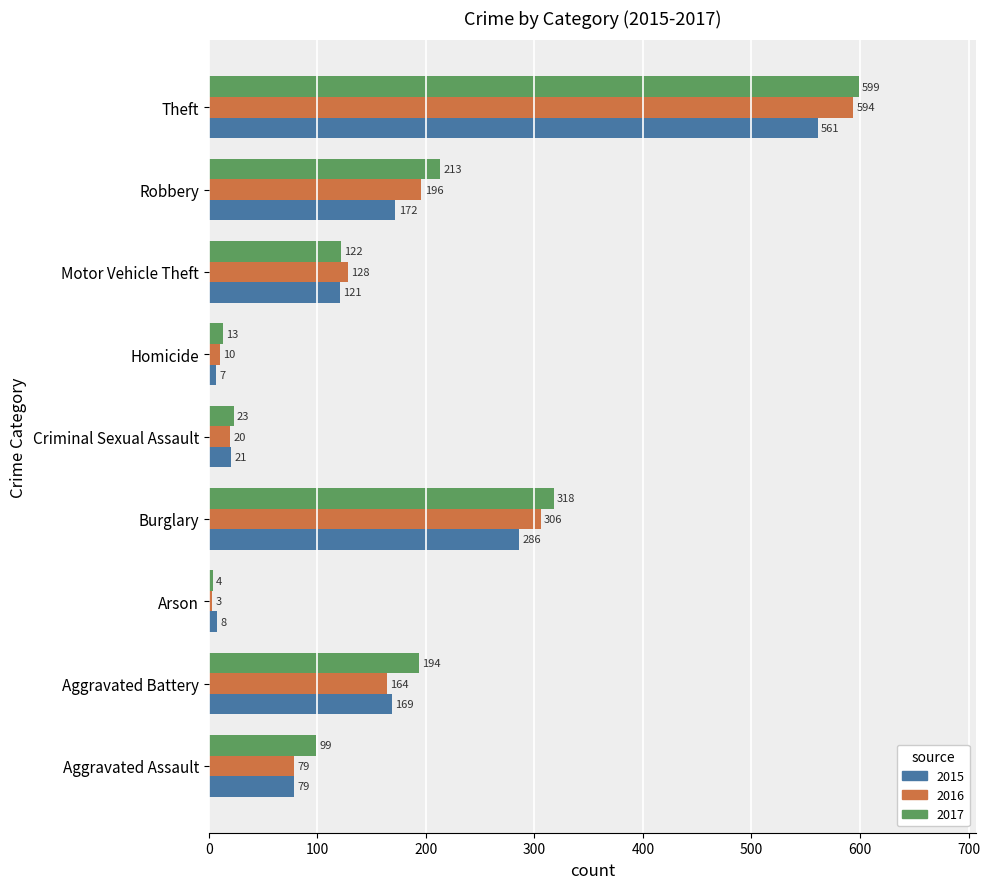

How many series are shown in this chart?

3